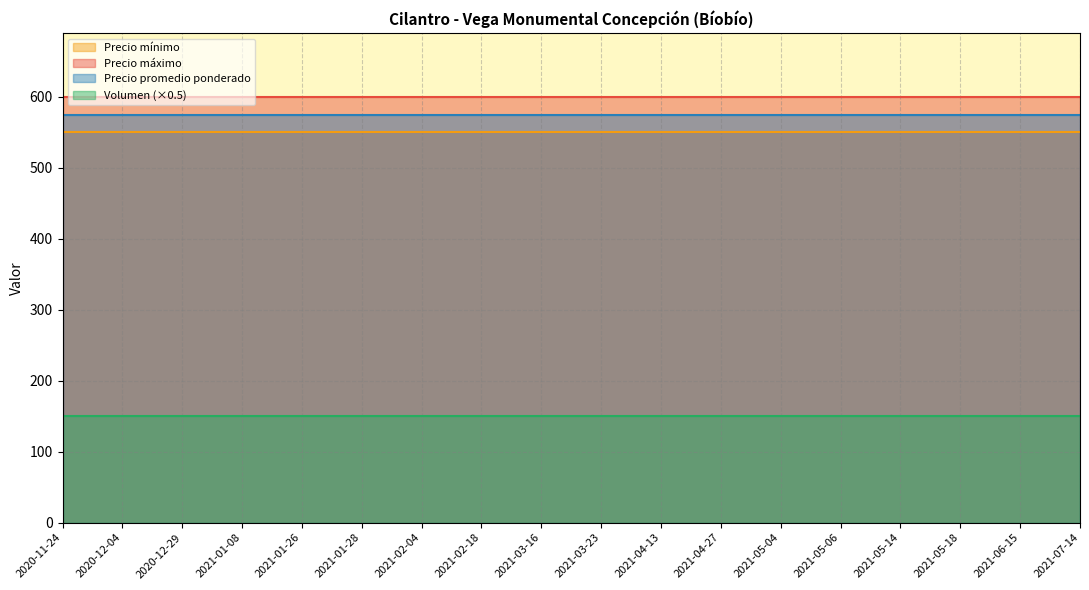

What is the maximum value shown in the chart?

600